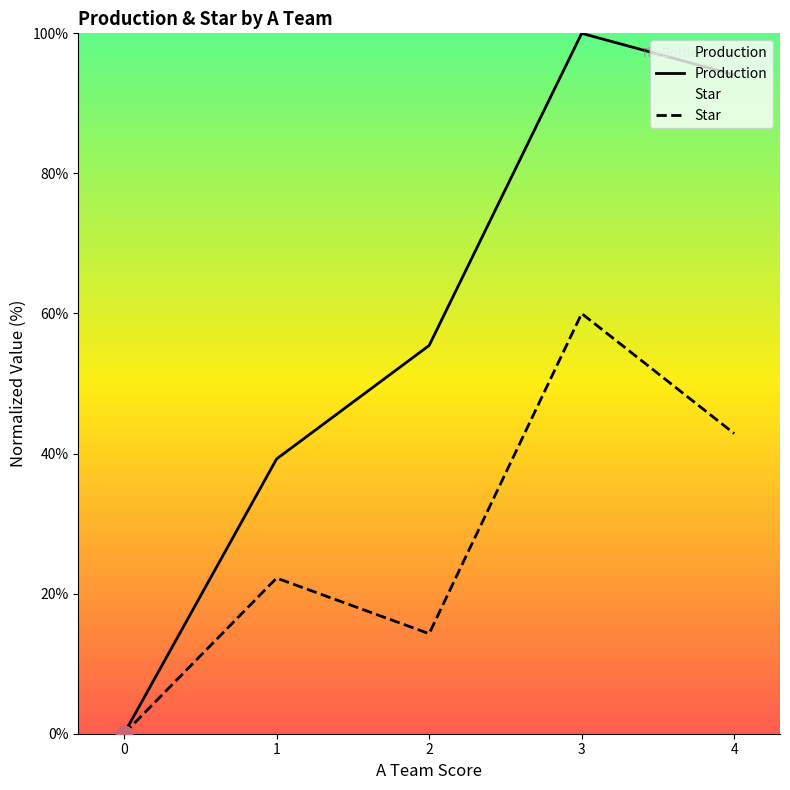

What is the greatest value displayed?

100.0